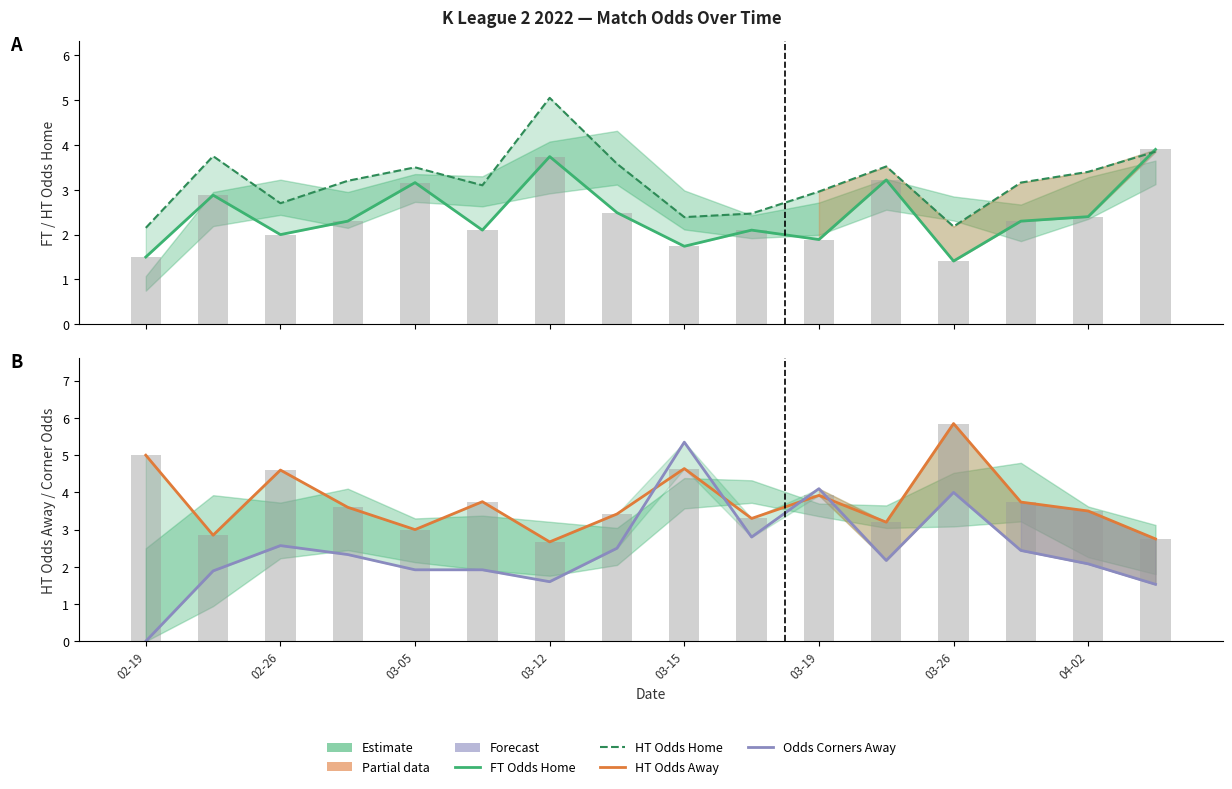

Does the chart contain stacked bars?

No